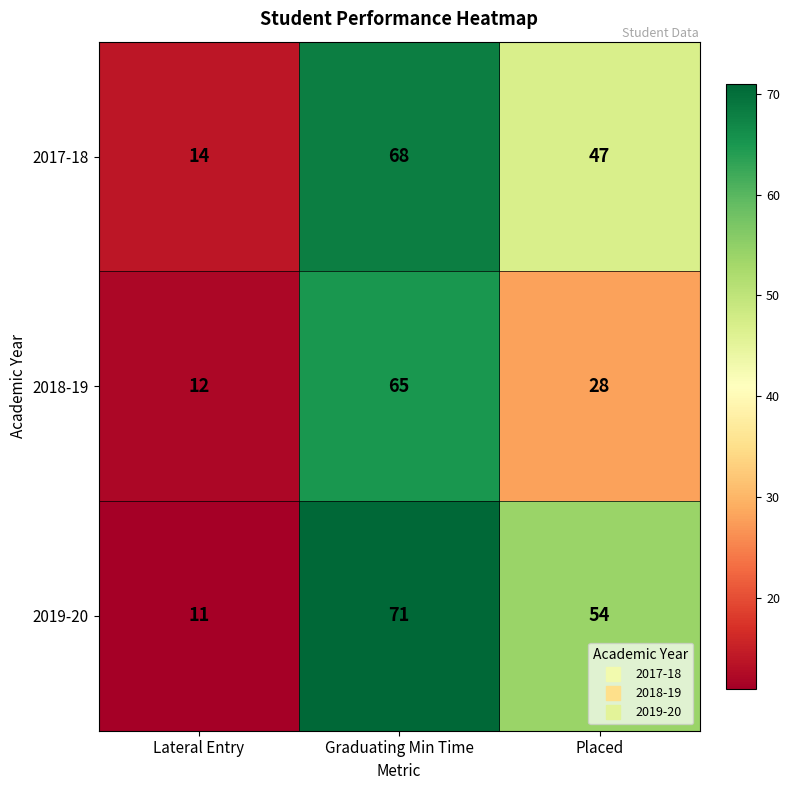

What is the difference between the highest and lowest values at Placed?

26